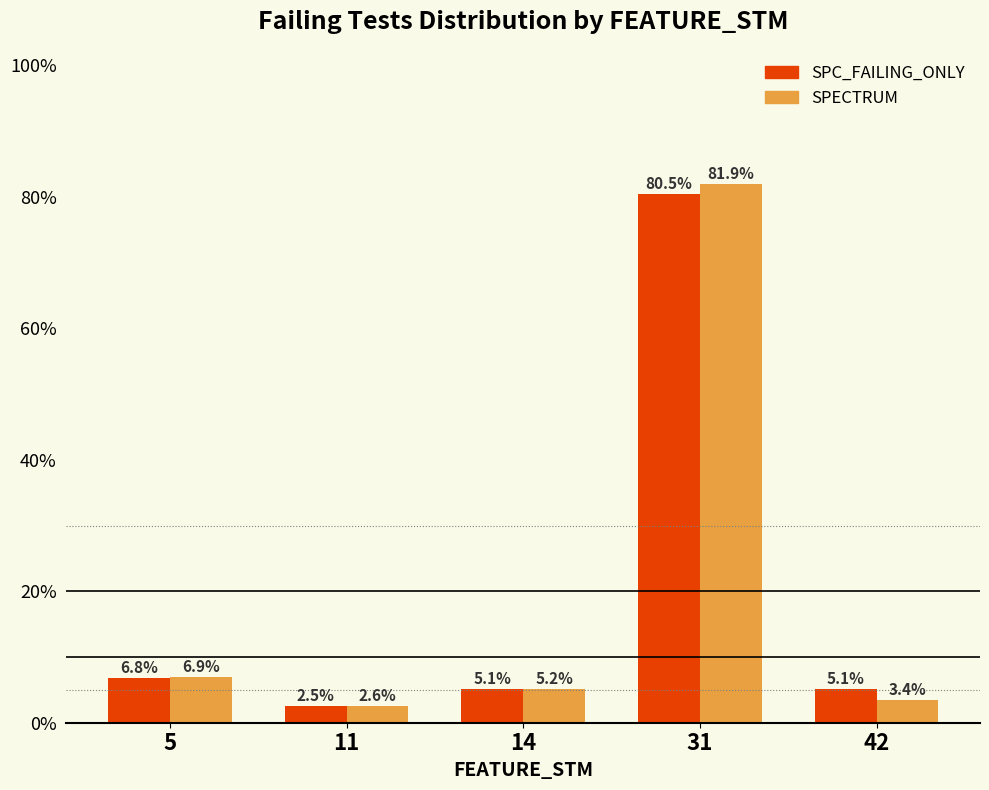

At which category is the sum across all series the highest?

31